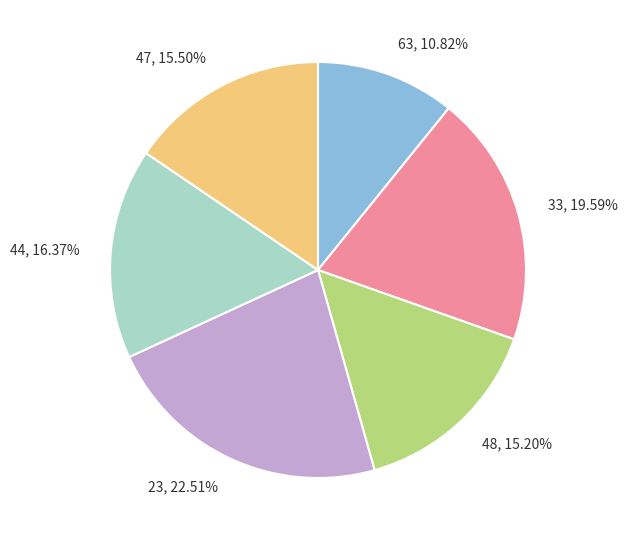

Do 63, 10.82% and 33, 19.59% together represent more than half of the pie?

No